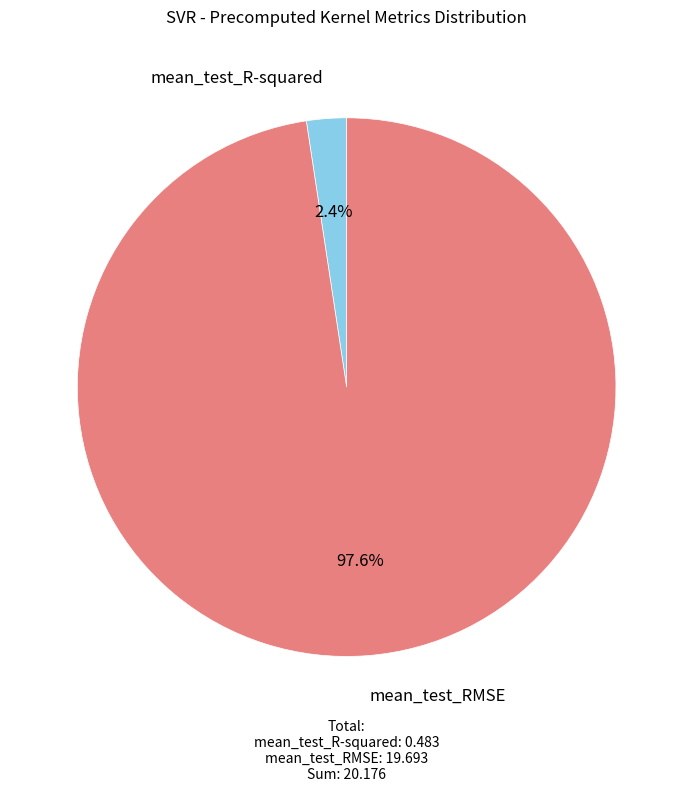

To the nearest percent, what portion does mean_test_RMSE represent?

98%